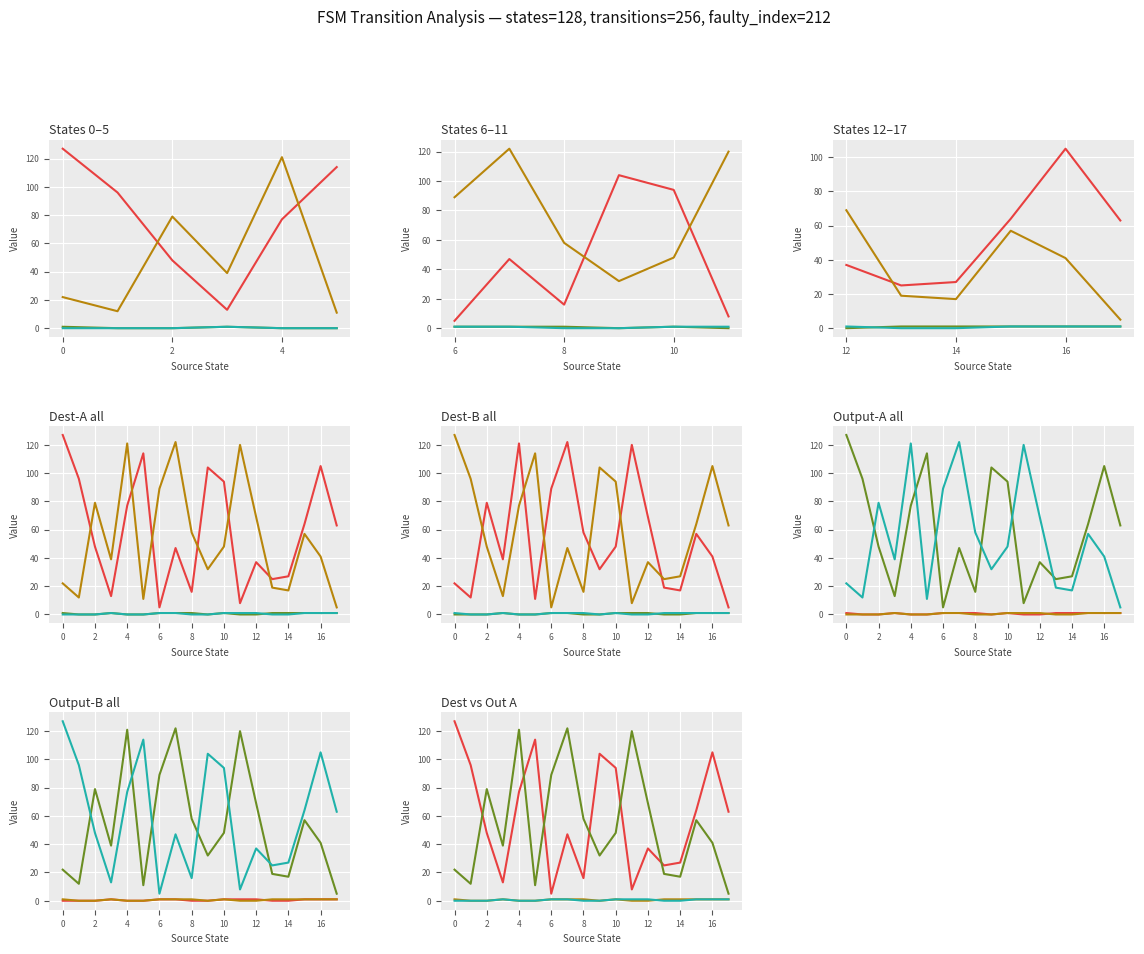

At how many categories does at least one series exceed 5?

18